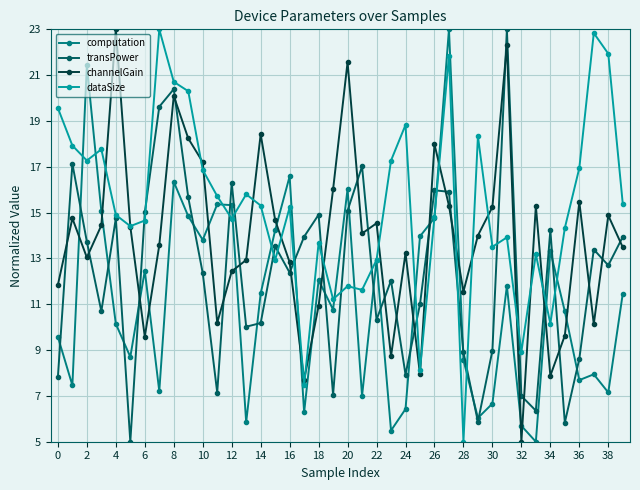

What is the average value of the channelGain series?

13.9